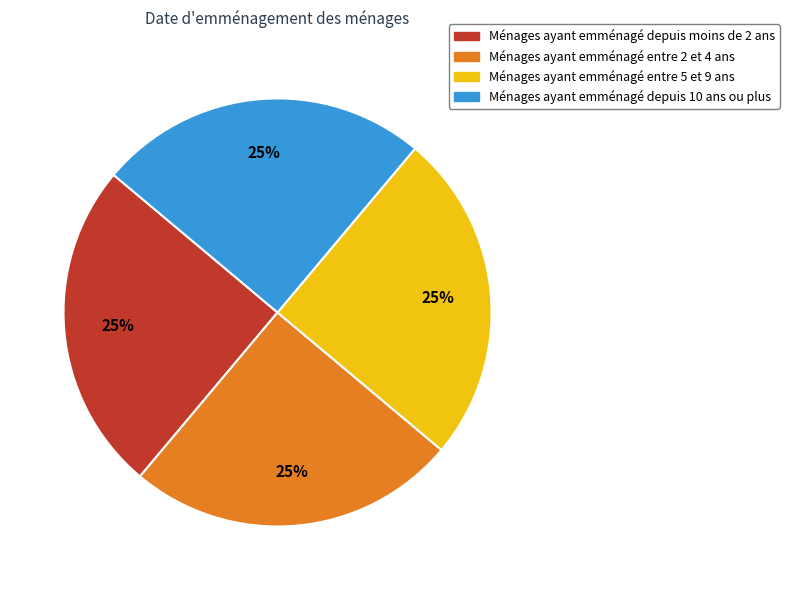

Does any single category account for the majority?

No